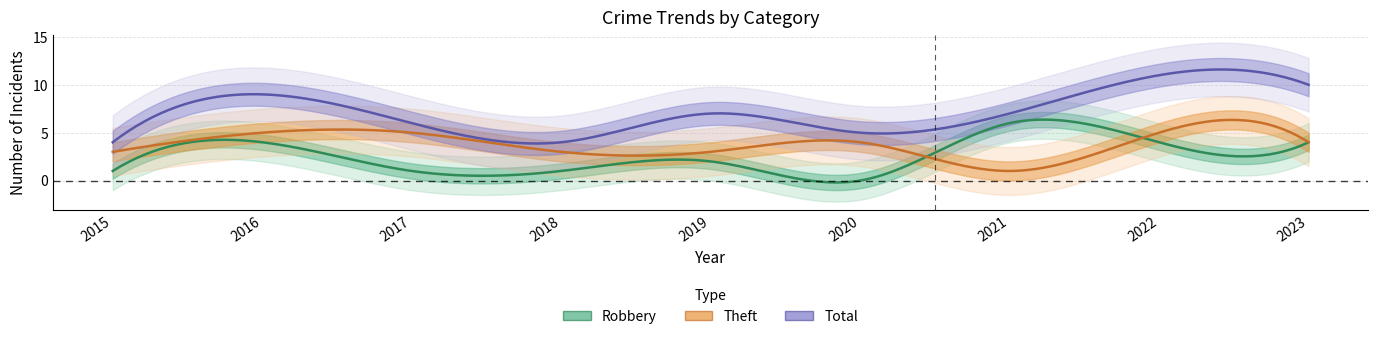

True or false: Robbery and Theft intersect in this chart.

True